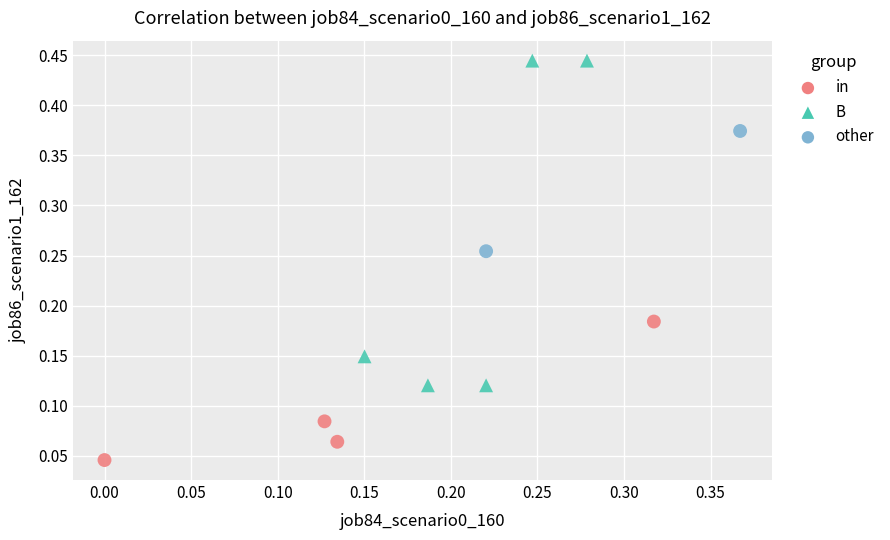

What are all the series names shown in the legend?

in, B, other